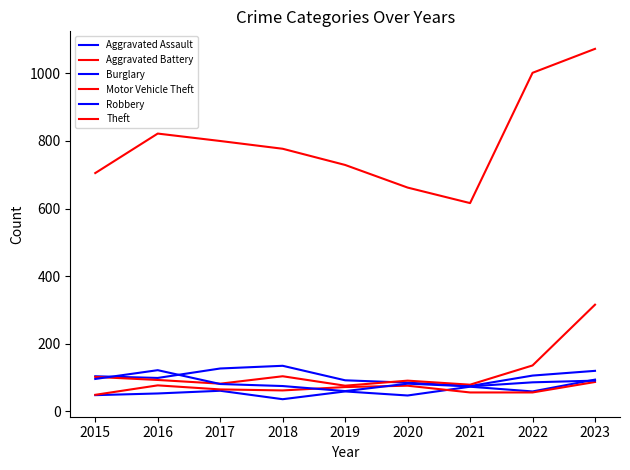

At how many categories does at least one series exceed 854?

2